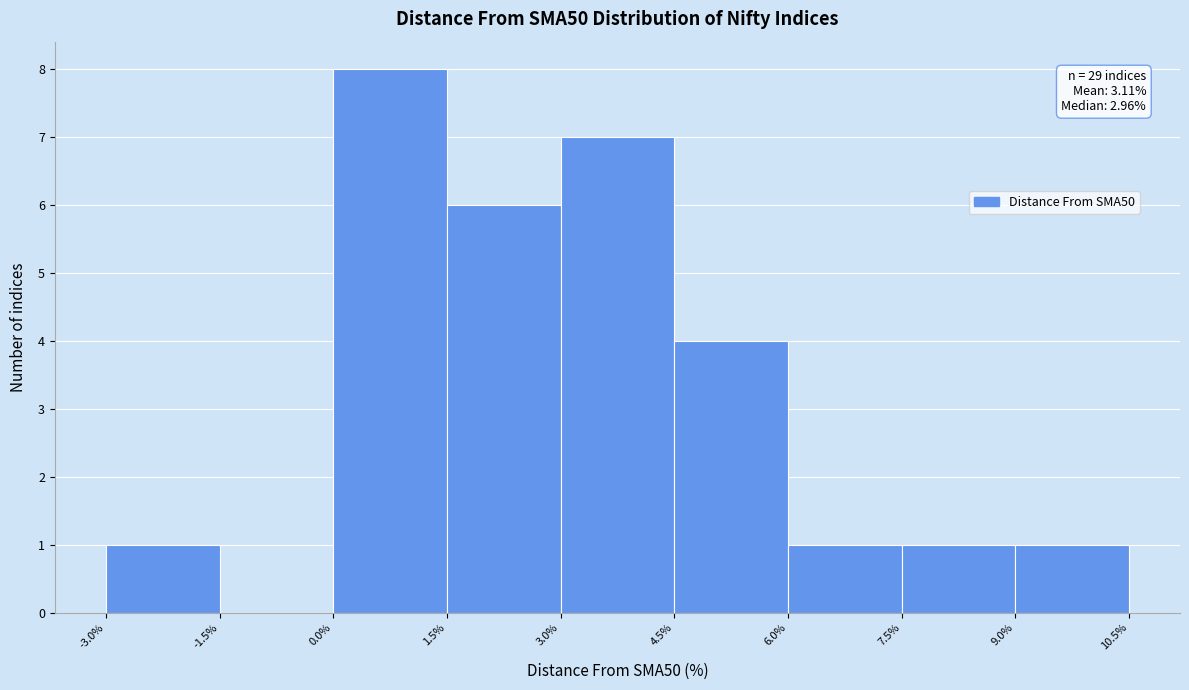

Which range on the x-axis has the tallest bar?

0.0% to 1.5%